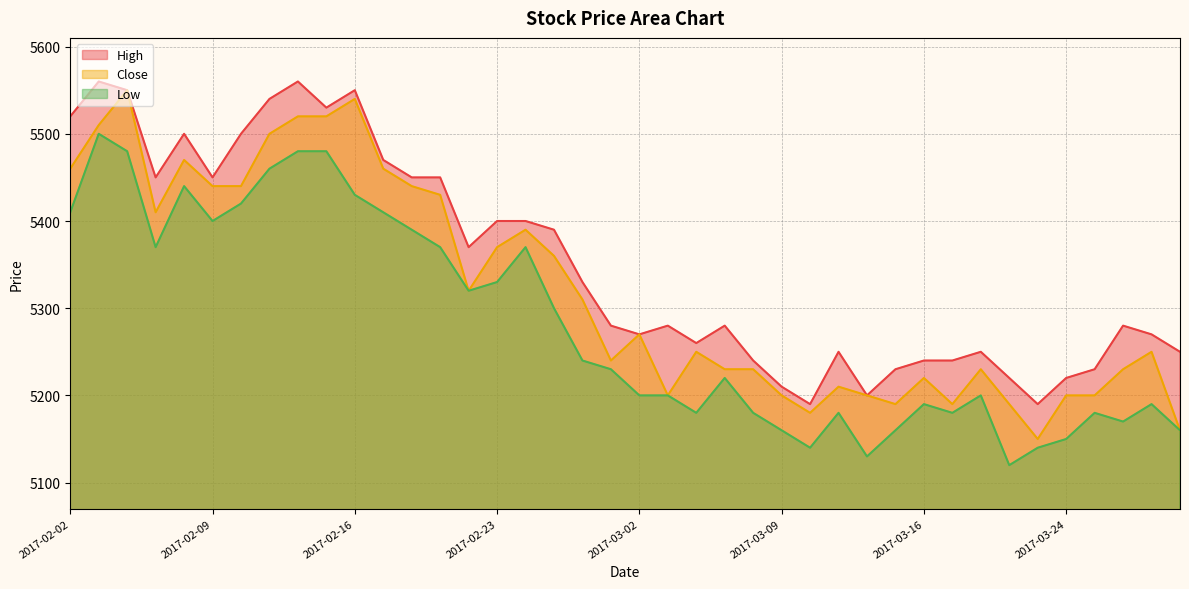

How many data points does each series have?

40